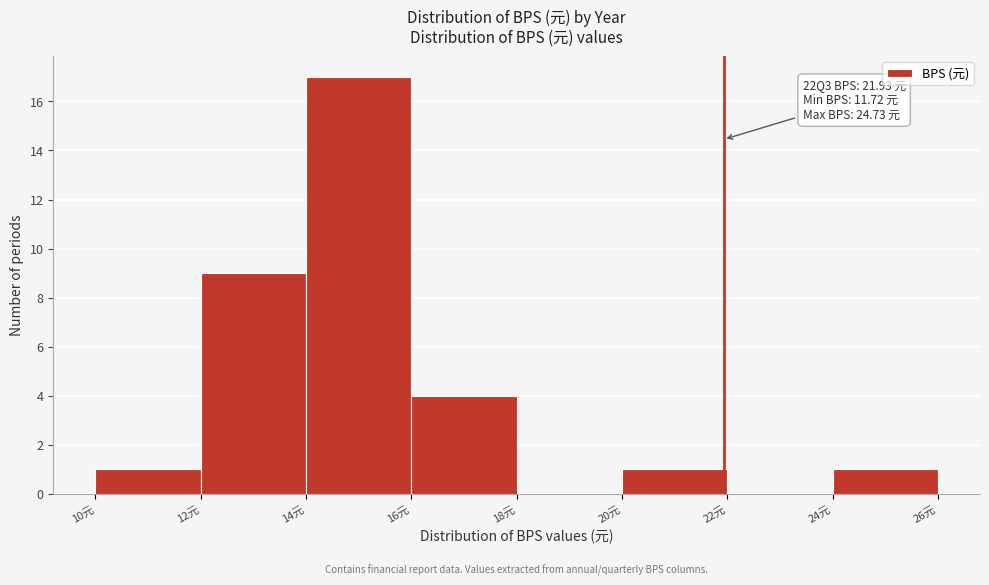

Over which range of the x-axis is the bar tallest?

14 to 16